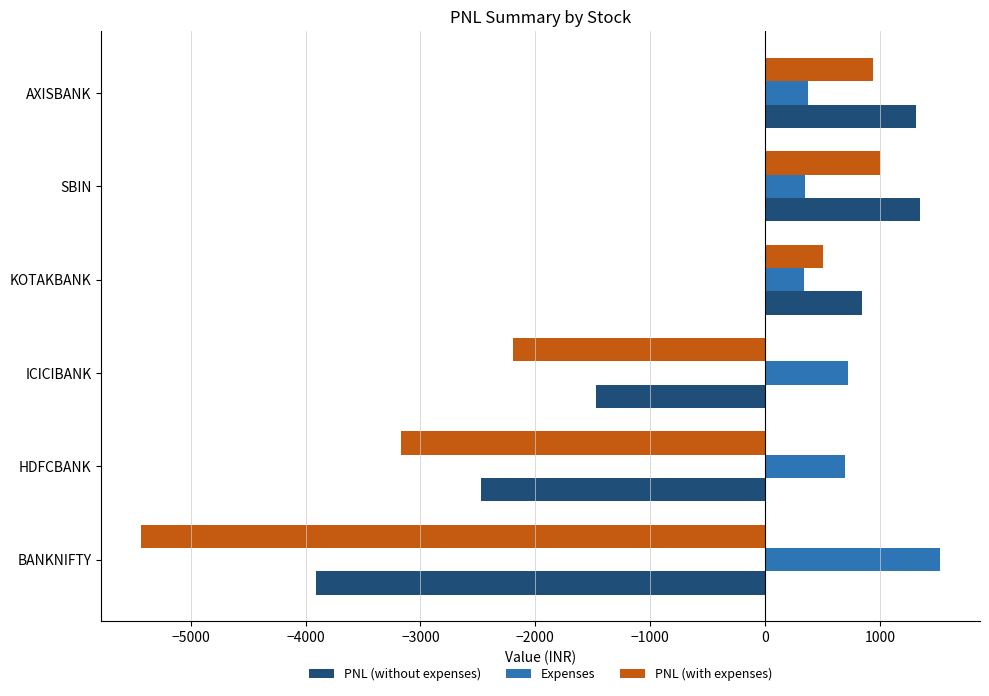

What is the average value of the PNL (without expenses) series?

-724.7